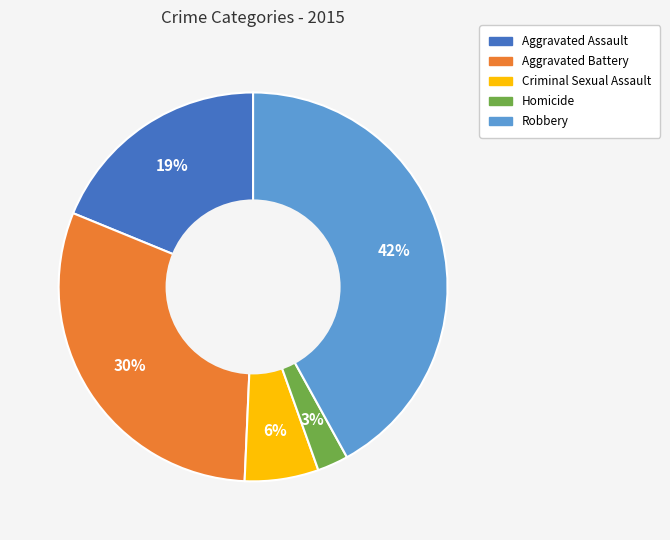

What is the smallest slice in the pie chart?

Homicide